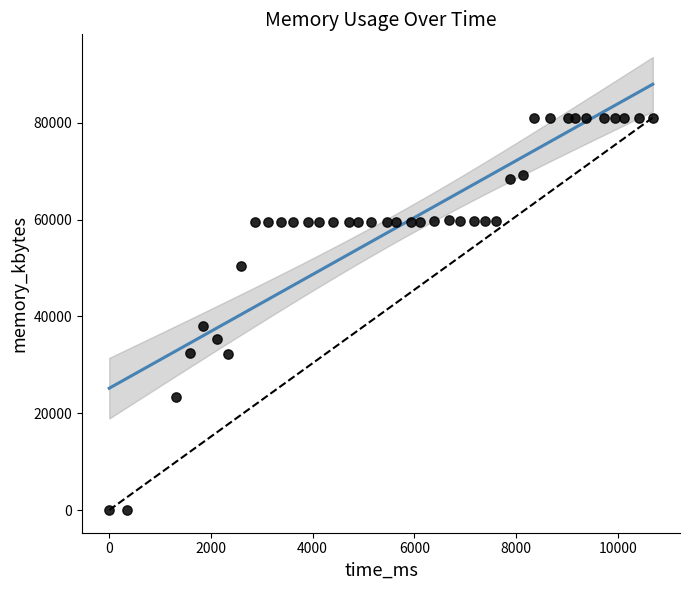

What Y value in the scatter plot is closest to 40548?

38040